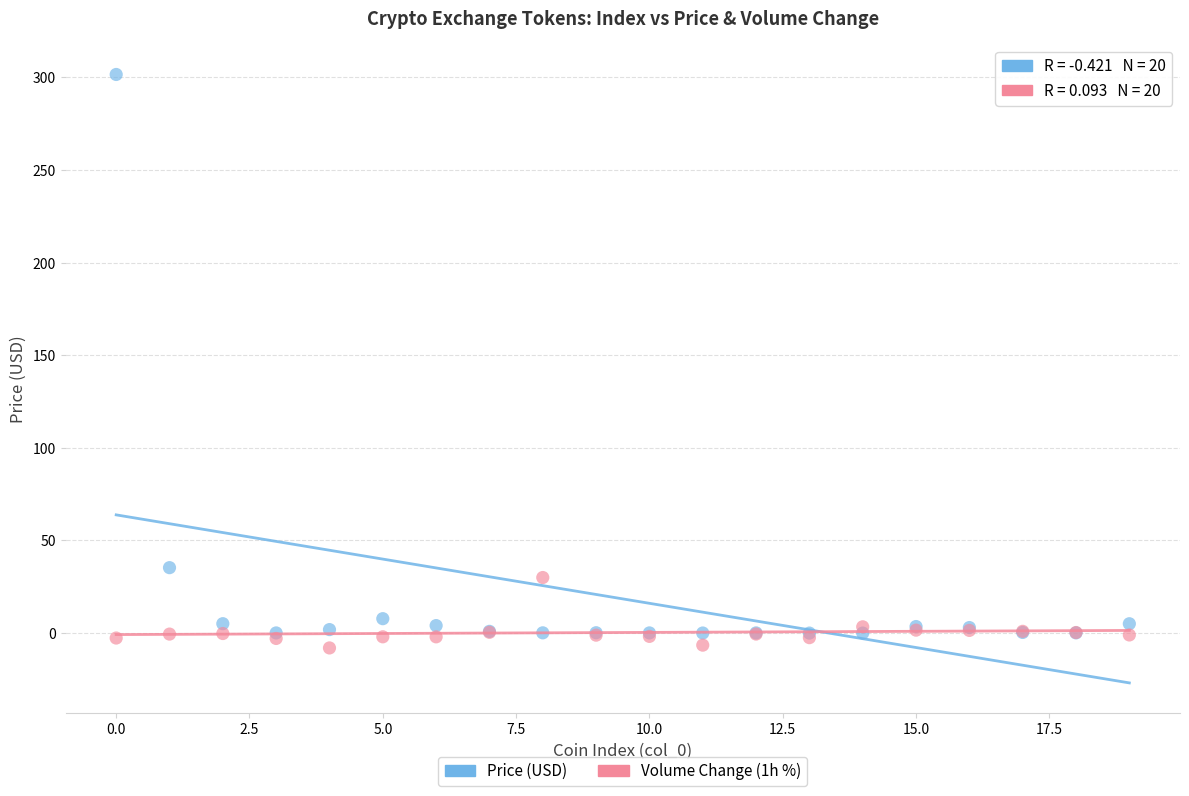

Which series contains the highest Y value?

Price (USD)